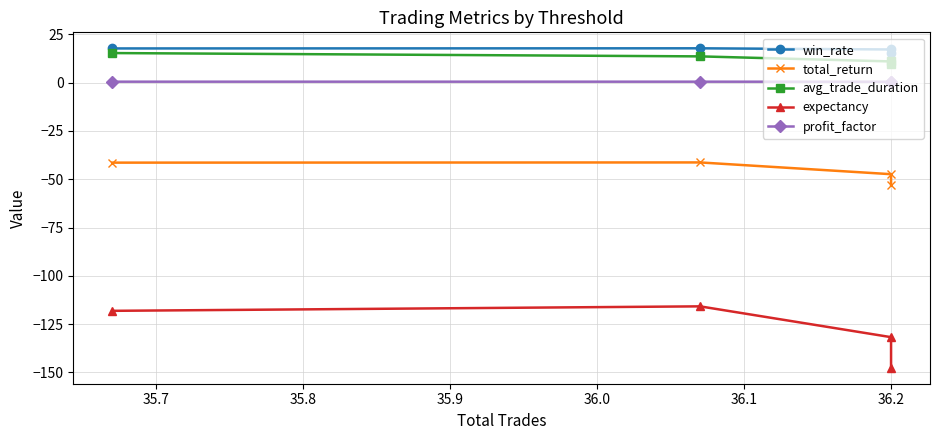

True or false: profit_factor and avg_trade_duration cross at least once.

False